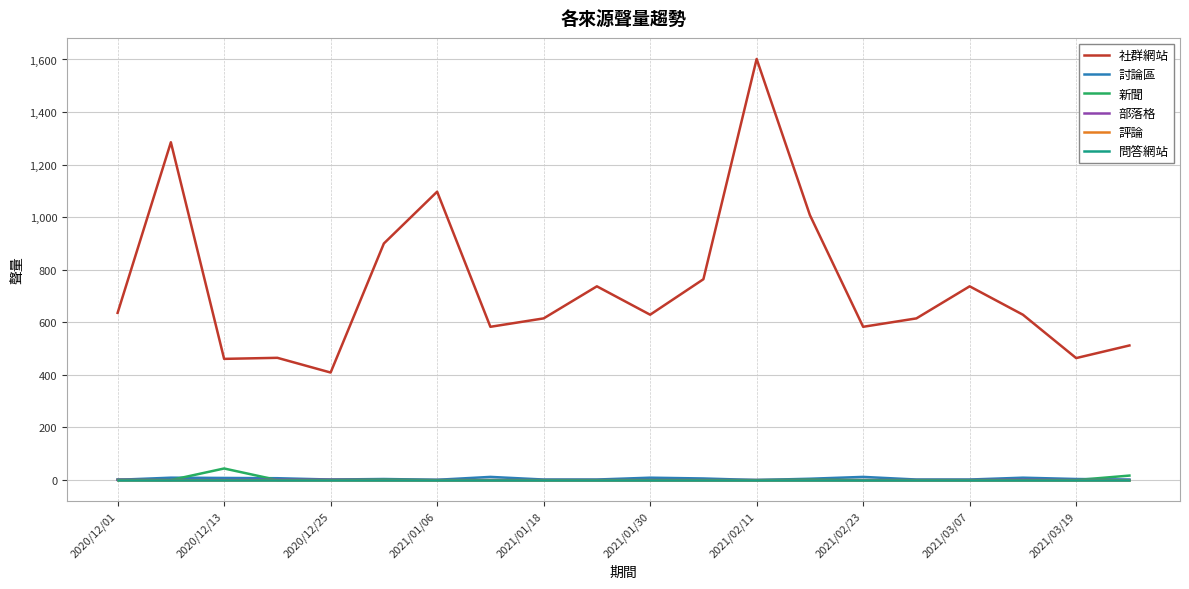

Rank the categories by 討論區 value from lowest to highest.

12, 2020/12/01, 2021/02/11, 2021/01/18, 2021/03/07, 2021/03/19, 15, 16, 19, 2021/01/30, 18, 13, 11, 2021/01/06, 2020/12/25, 2020/12/13, 10, 17, 2021/02/23, 14